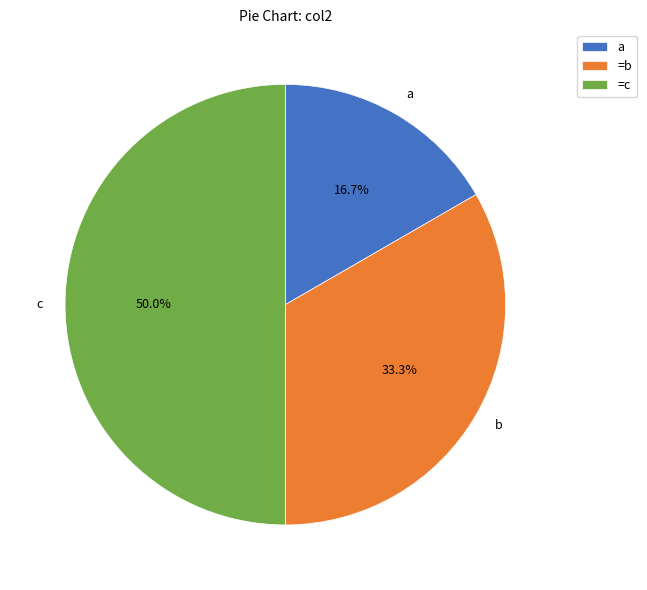

To the nearest percent, what percentage of the pie is a?

17%